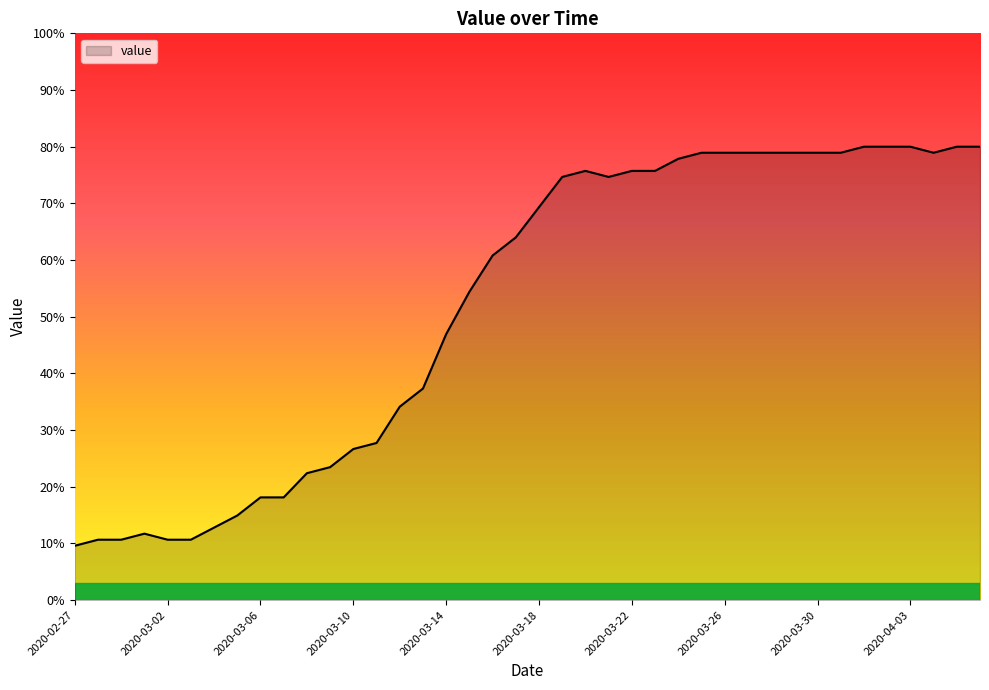

What is the smallest value displayed?

9.6